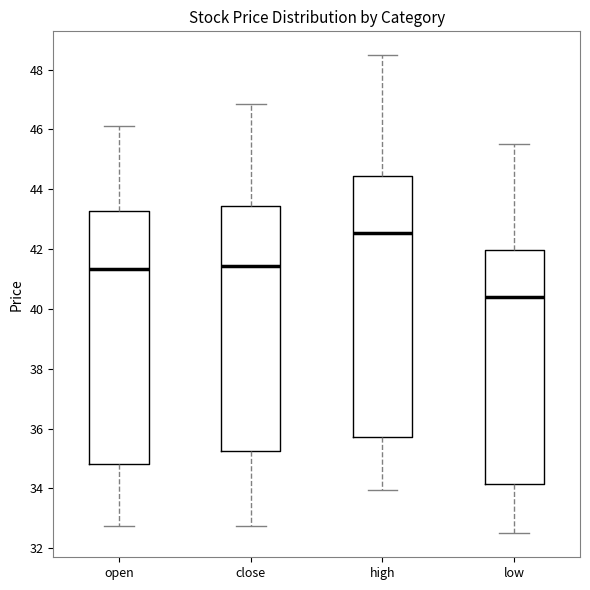

Reading left to right, read every box against the y-axis: the position of its median line, the range the box covers, and the ends of its whiskers. The values are not printed on the chart, so give them approximately, as read against the axis.

open: median 41.4, box 34.8 to 43.2, whiskers 32.8 to 46.2
close: median 41.4, box 35.2 to 43.4, whiskers 32.8 to 46.8
high: median 42.6, box 35.8 to 44.4, whiskers 34.0 to 48.4
low: median 40.4, box 34.2 to 42.0, whiskers 32.6 to 45.6